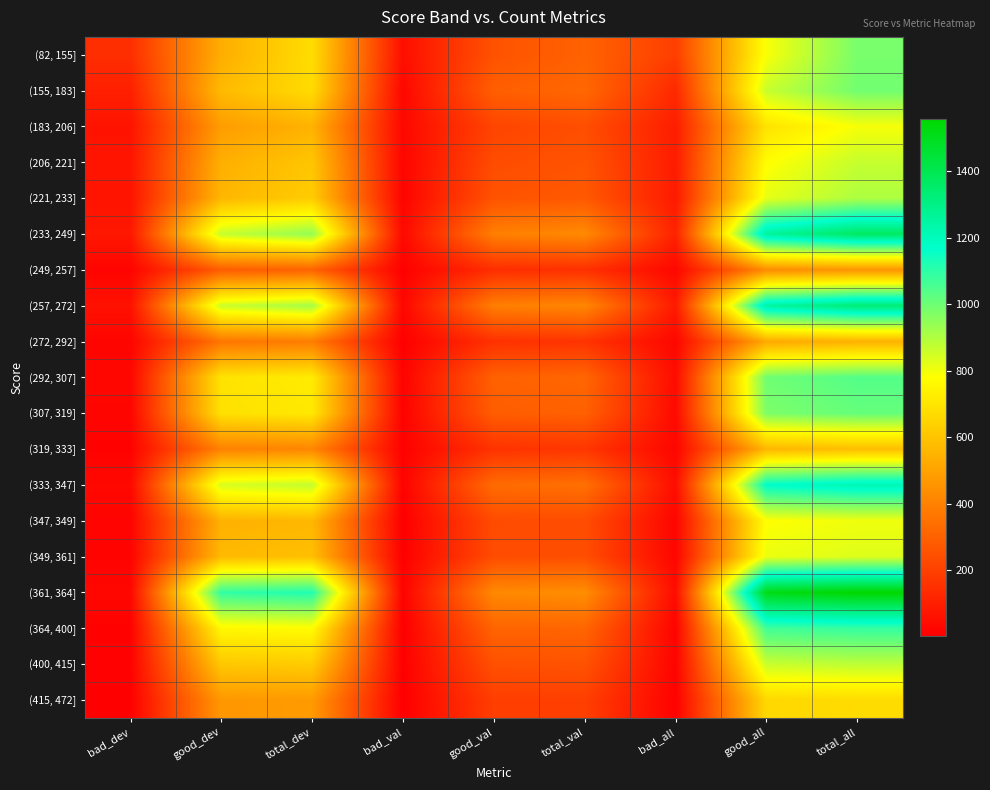

Which series has the widest spread of values?

(361, 364]